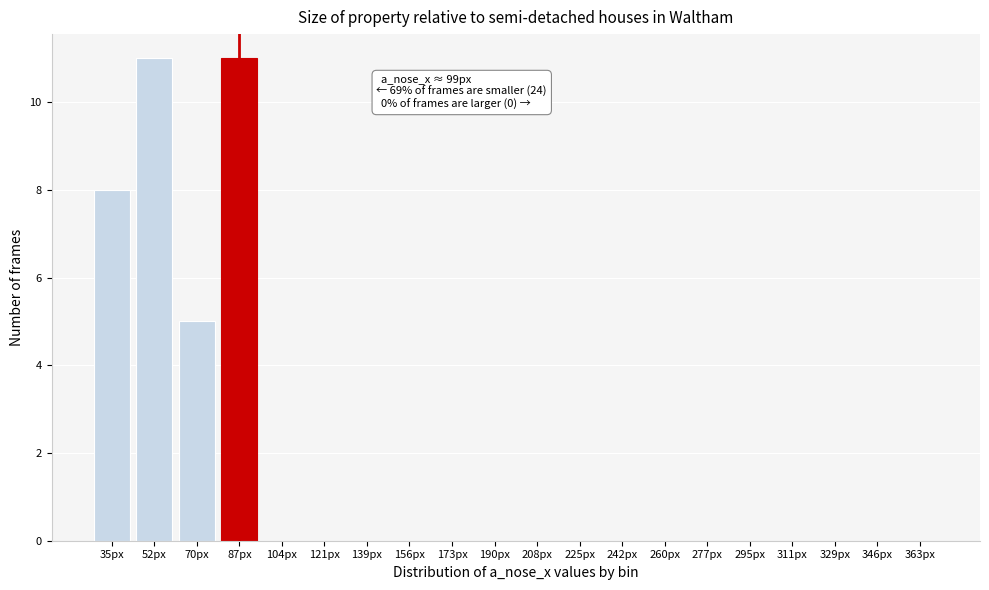

Reading left to right, transcribe all the data shown in this chart.

35px=8	52px=11	70px=5	87px=11	104px=0	121px=0	139px=0	156px=0	173px=0	190px=0	208px=0	225px=0	242px=0	260px=0	277px=0	295px=0	311px=0	329px=0	346px=0	363px=0